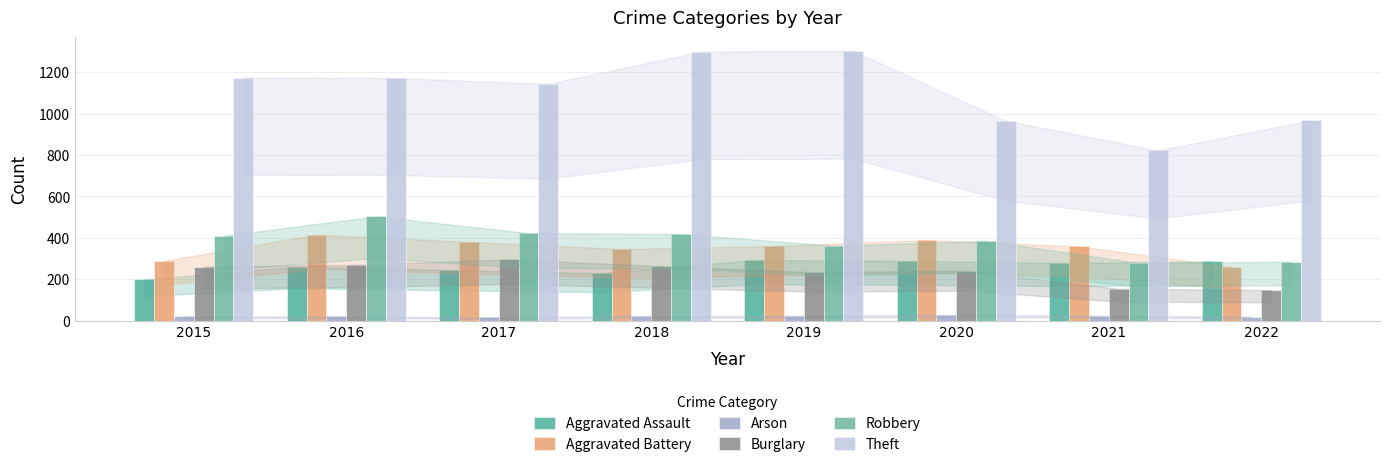

List the series in order of their peak value, highest first.

Theft, Robbery, Aggravated Battery, Burglary, Aggravated Assault, Arson